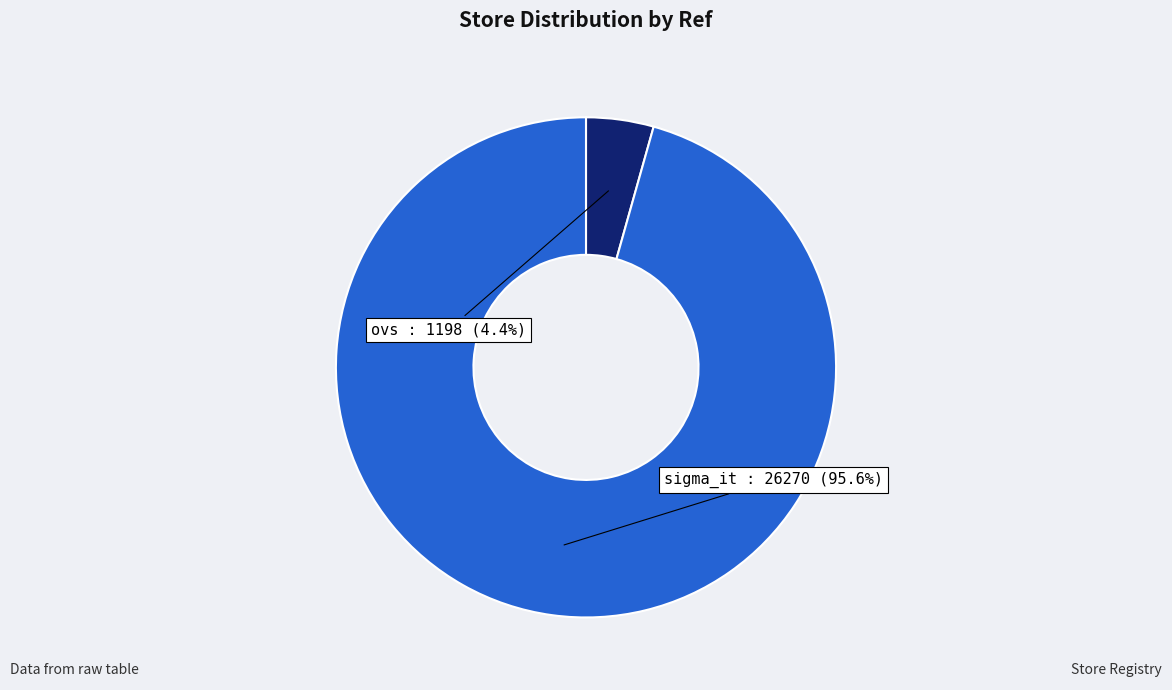

How many slices are in this pie chart?

2